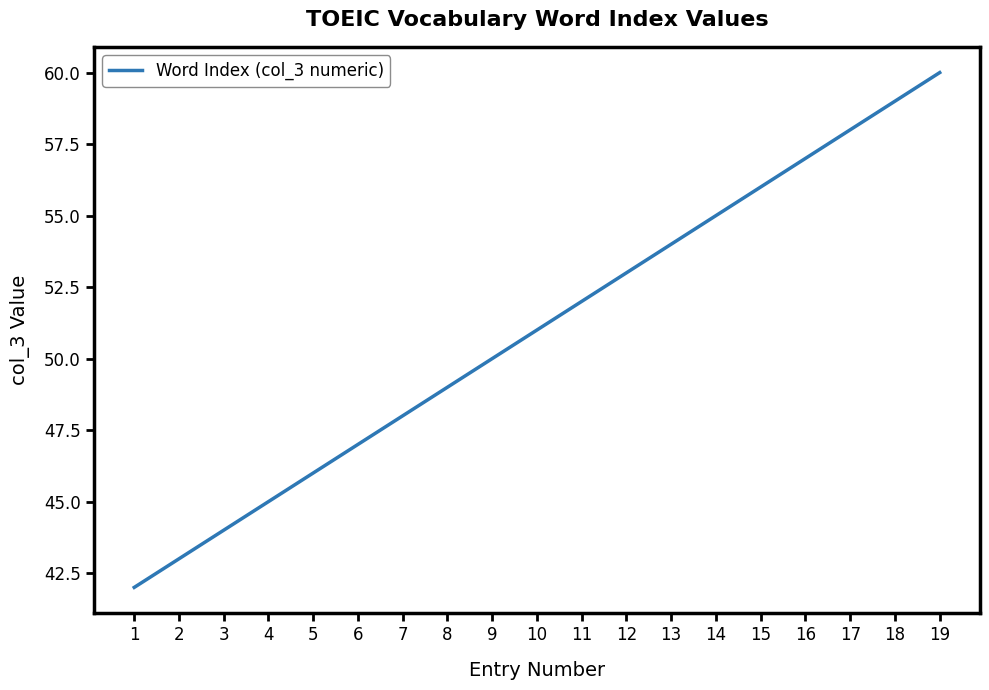

True or false: the data has more than 0 interior local peaks.

False